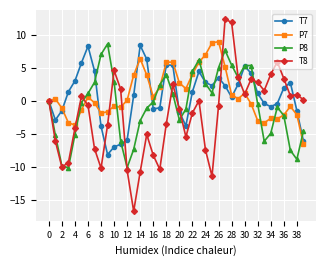

Which series has the widest spread of values?

T8